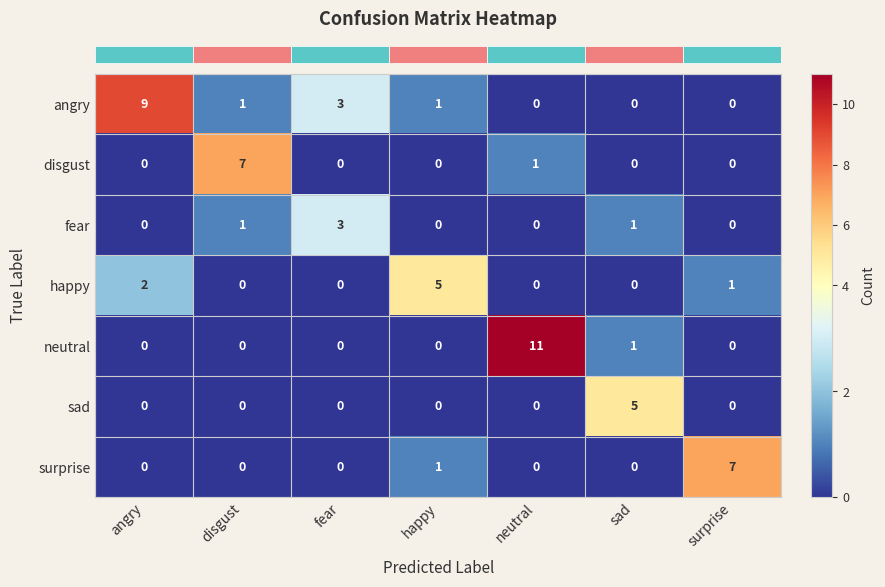

What is the maximum value for sad?

5